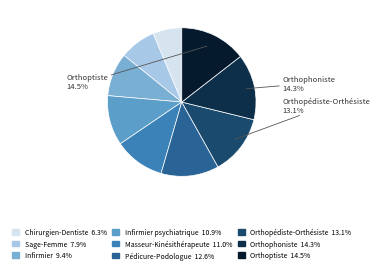

Is there a majority slice in this chart?

No